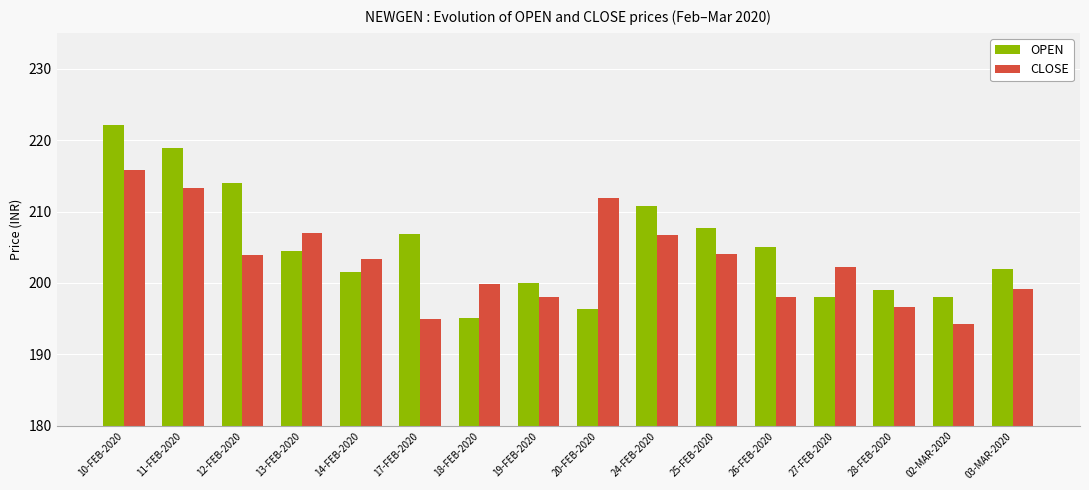

At how many categories does at least one series exceed 215?

2